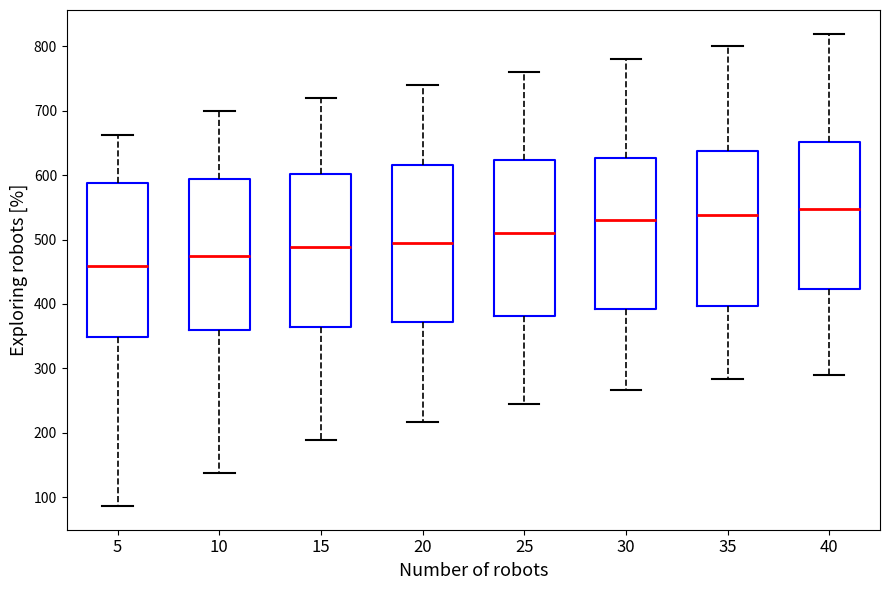

Reading left to right, read every box against the y-axis: the position of its median line, the range the box covers, and the ends of its whiskers. The values are not printed on the chart, so give them approximately, as read against the axis.

5: median 460, box 350 to 590, whiskers 90 to 660
10: median 470, box 360 to 590, whiskers 140 to 700
15: median 490, box 360 to 600, whiskers 190 to 720
20: median 500, box 370 to 620, whiskers 220 to 740
25: median 510, box 380 to 620, whiskers 240 to 760
30: median 530, box 390 to 630, whiskers 270 to 780
35: median 540, box 400 to 640, whiskers 280 to 800
40: median 550, box 420 to 650, whiskers 290 to 820